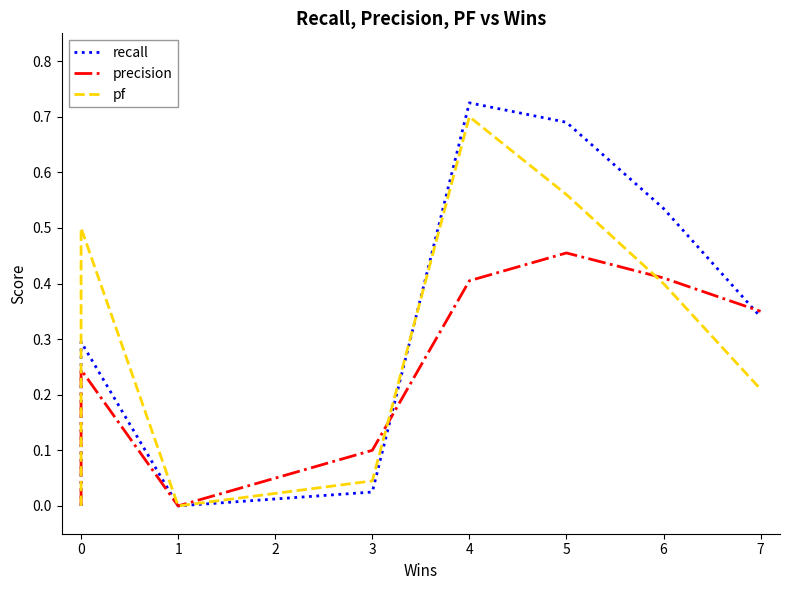

How many intersections are there between recall and precision?

2